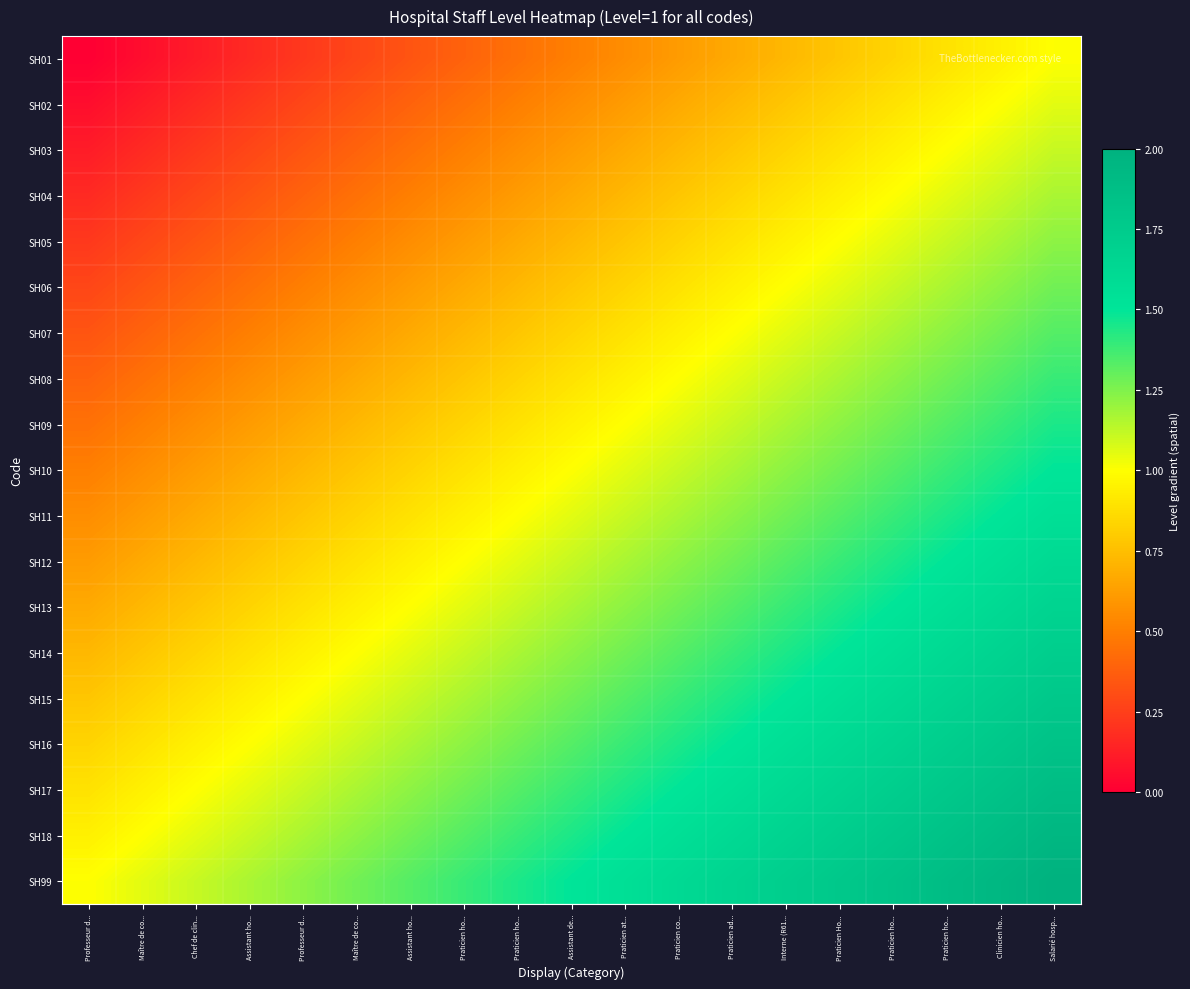

Count the number of categories in the chart.

19